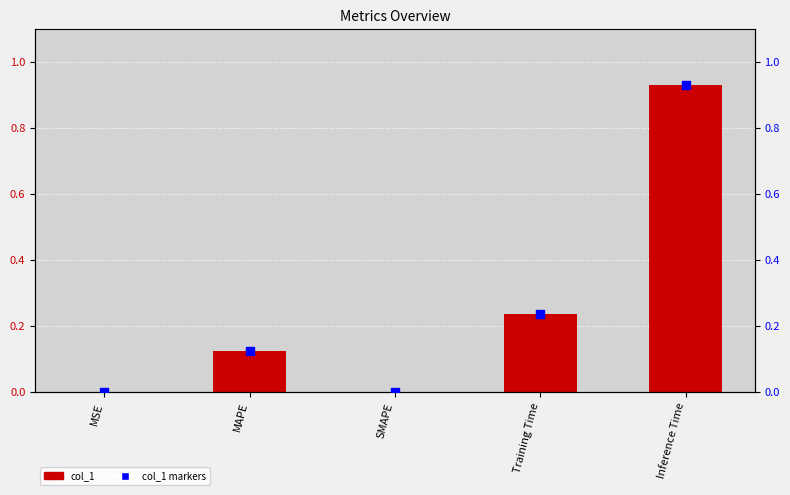

Which series has the largest total across all categories?

col_1